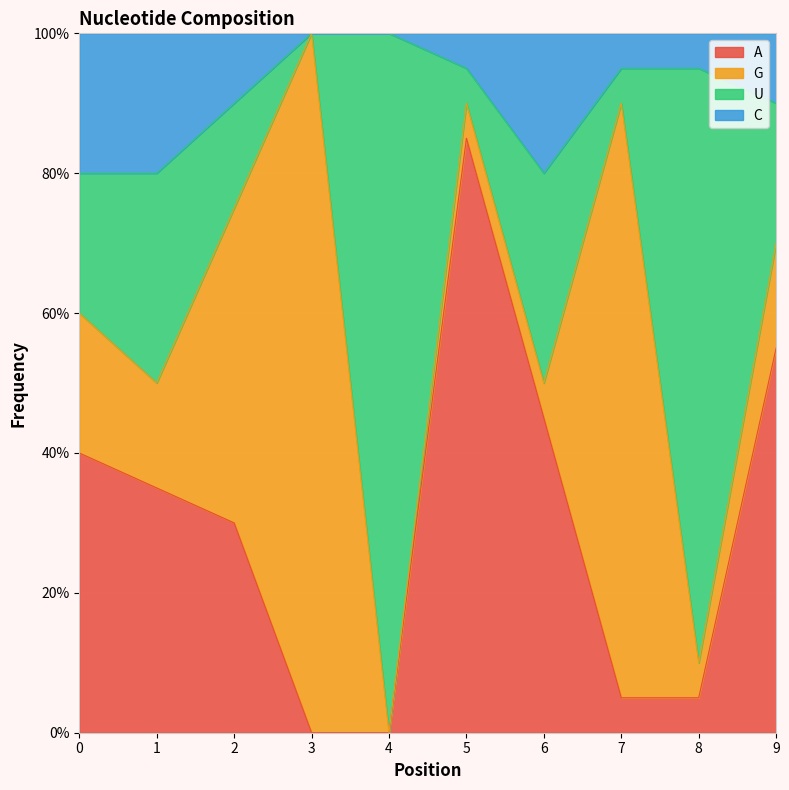

True or false: A and C intersect in this chart.

False